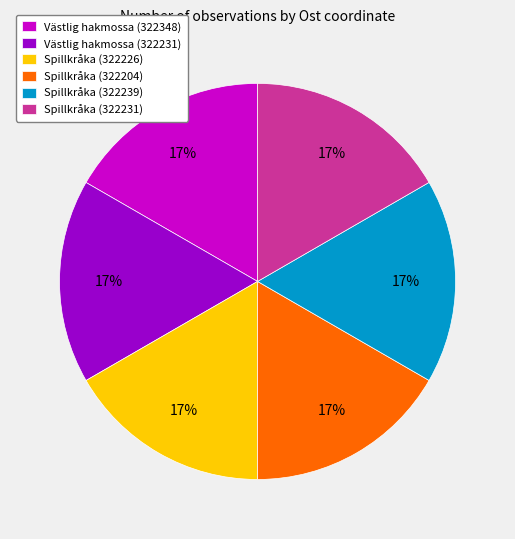

Does any single category account for the majority?

No